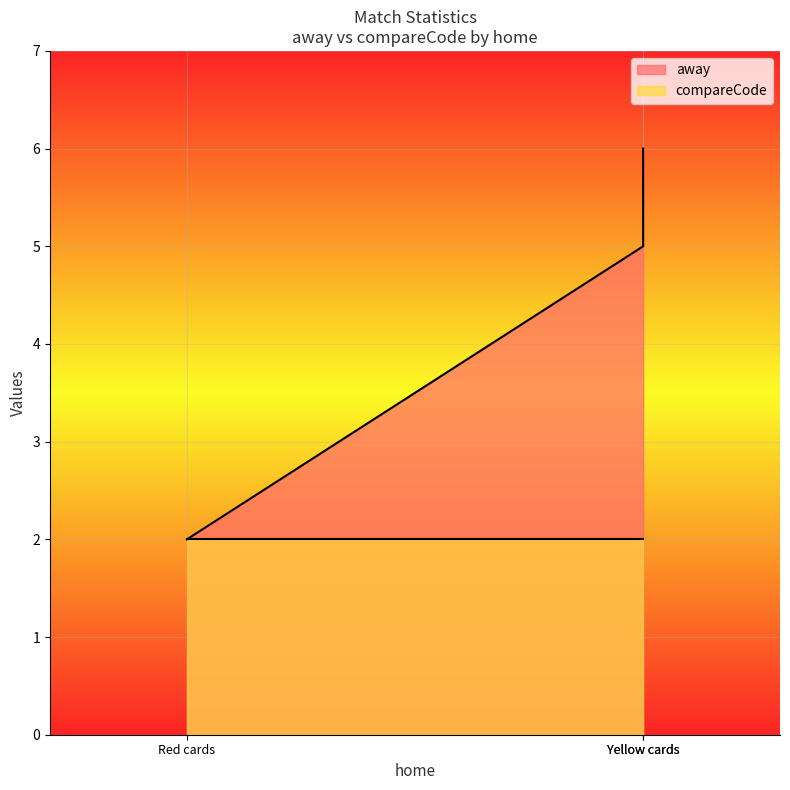

What is the total value across all series at Red cards?

4